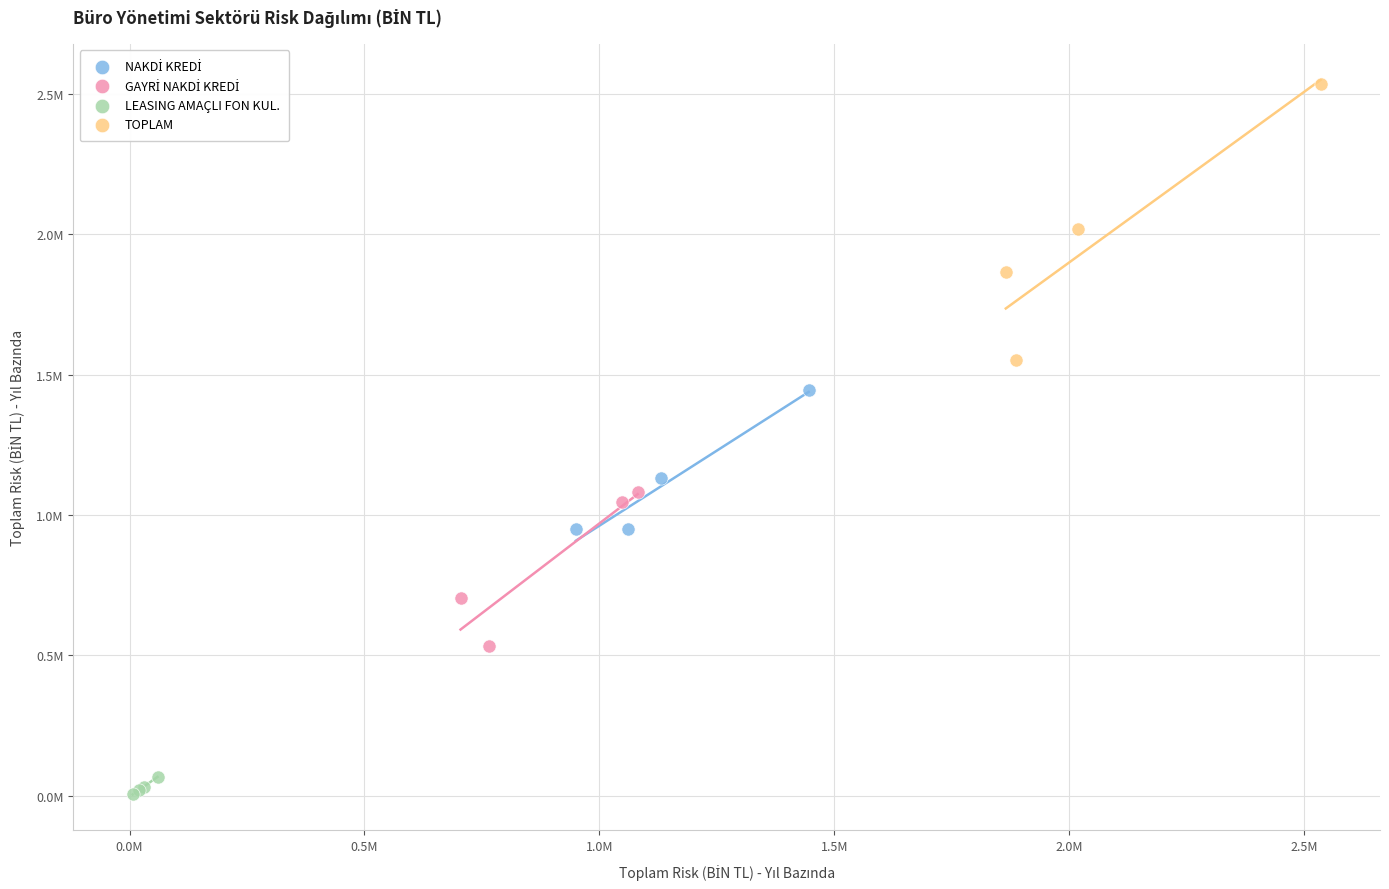

Which series has the widest spread of Y values?

TOPLAM